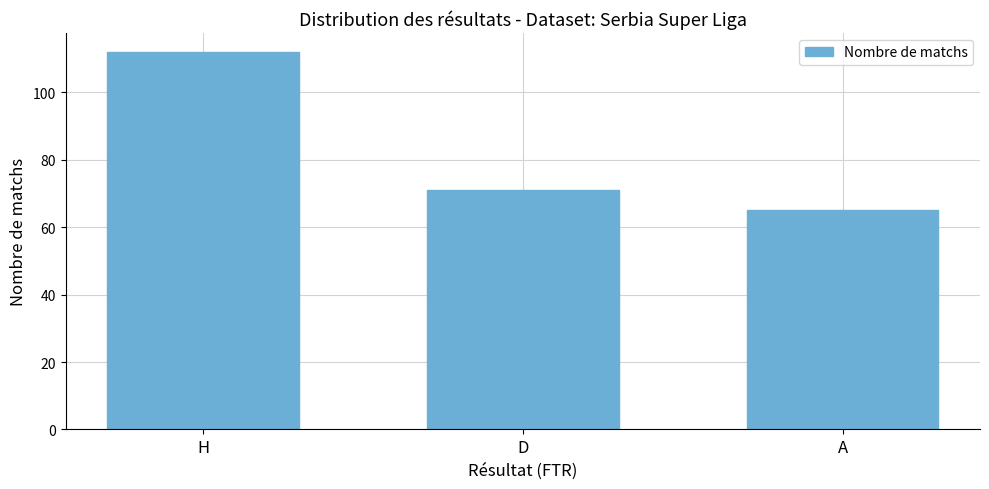

What is the ratio of the value at H to the value at D?

1.6